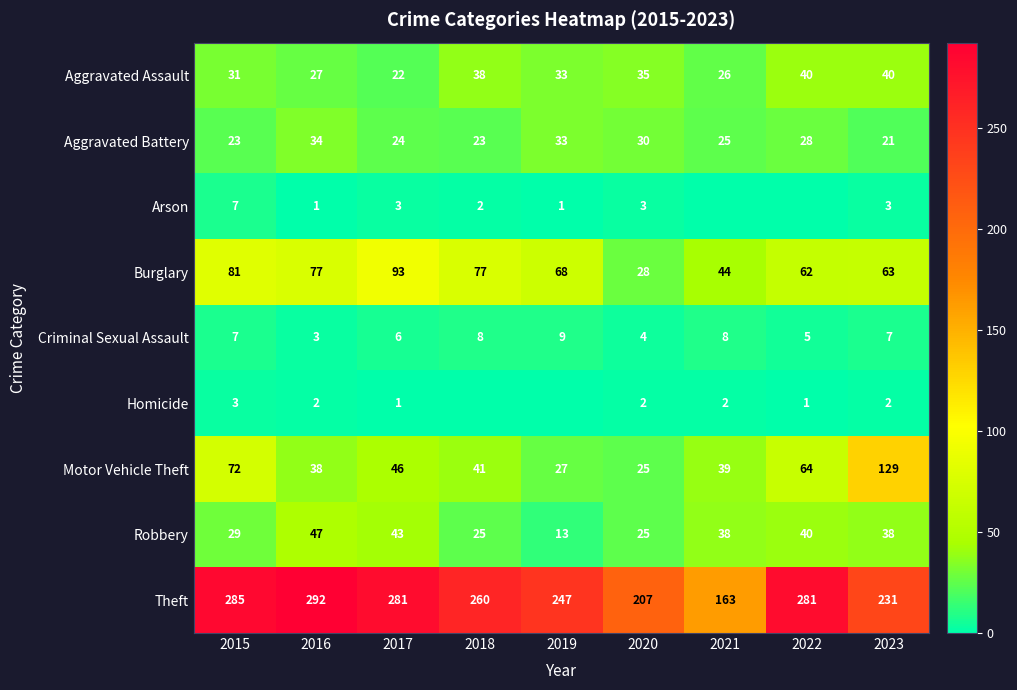

At how many categories does at least one series exceed 217?

7